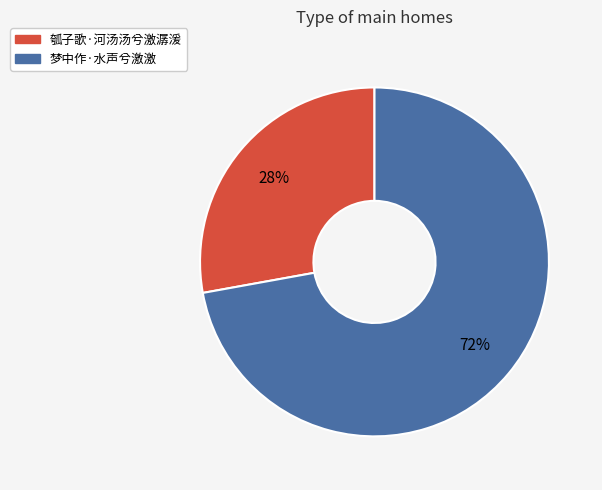

Is there a majority slice in this chart?

Yes